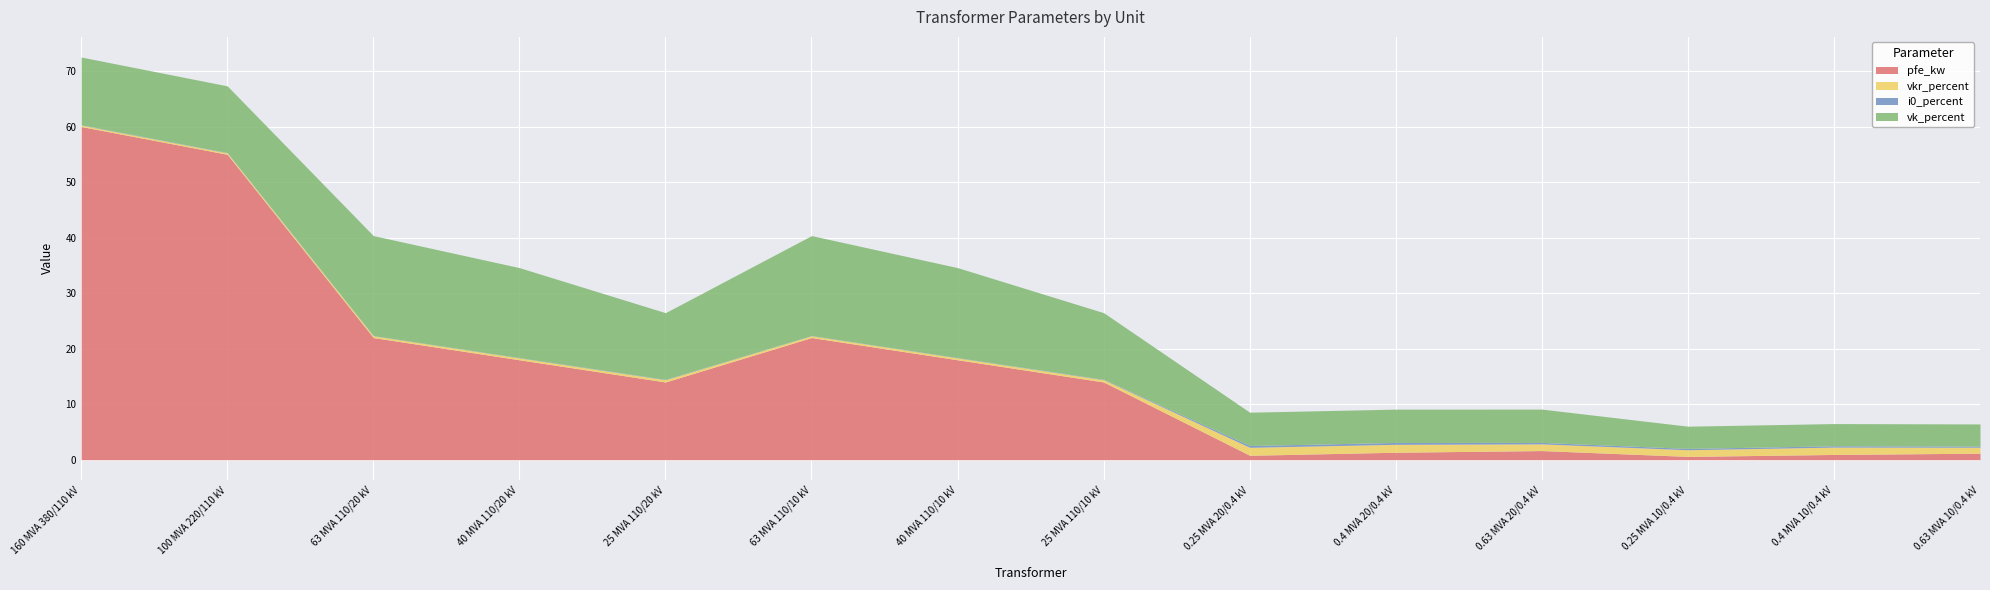

Reading left to right, extract all data points from this chart.

pfe_kw: 60.0	55.0	22.0	18.0	14.0	22.0	18.0	14.0	0.8	1.4	1.6	0.6	0.9	1.2
vkr_percent: 0.2	0.3	0.3	0.3	0.4	0.3	0.3	0.4	1.4	1.4	1.2	1.2	1.3	1.1
i0_percent: 0.1	0.1	0.0	0.1	0.1	0.0	0.1	0.1	0.3	0.3	0.3	0.2	0.2	0.2
vk_percent: 12.2	12.0	18.0	16.2	12.0	18.0	16.2	12.0	6.0	6.0	6.0	4.0	4.0	4.0